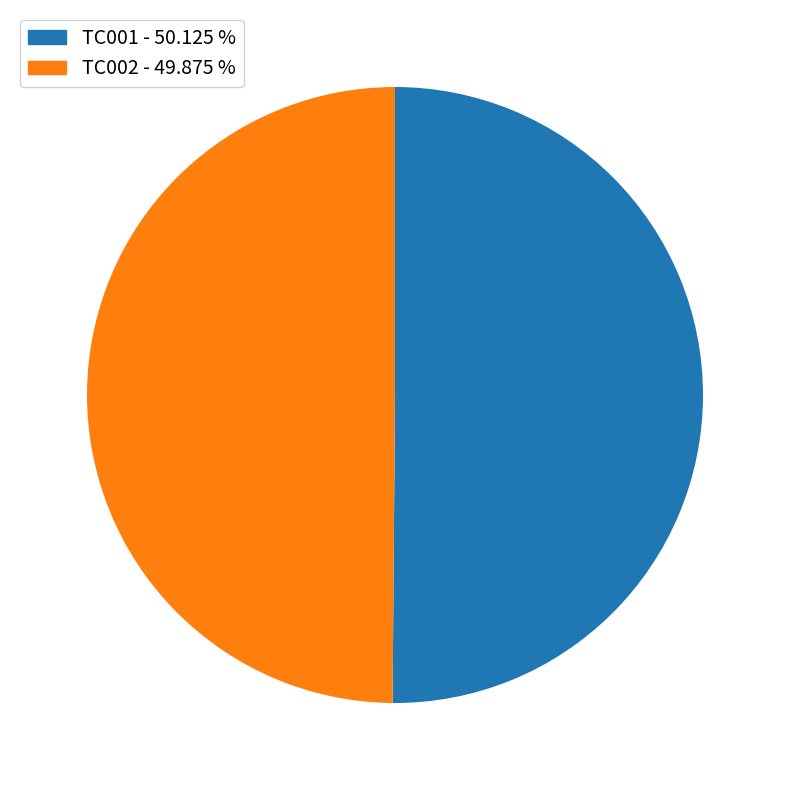

What is the ratio of the value at TC002 to the value at TC001?

1.0